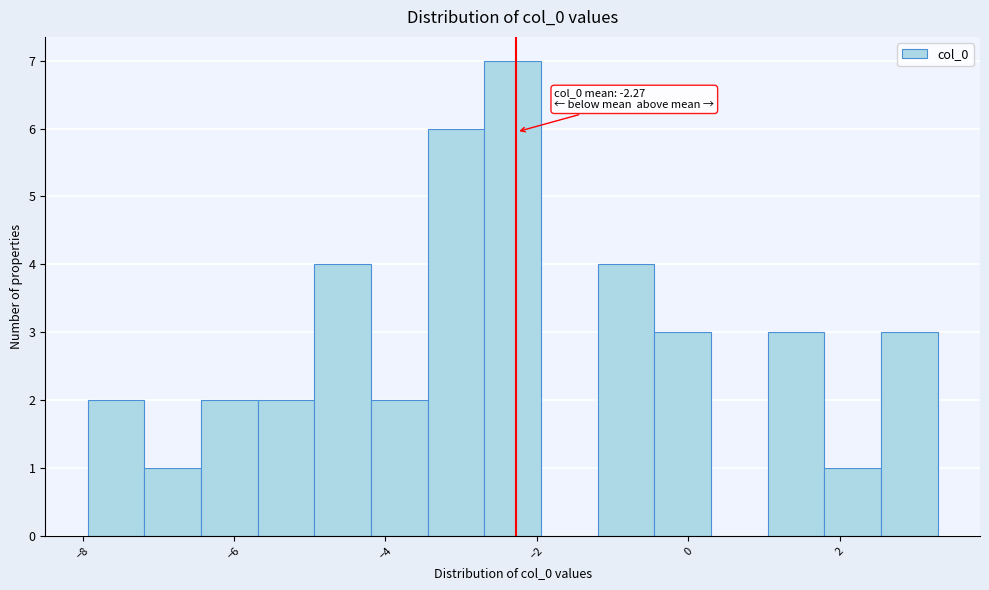

Read against the x-axis, roughly where is the centre of the tallest bar?

-2.4